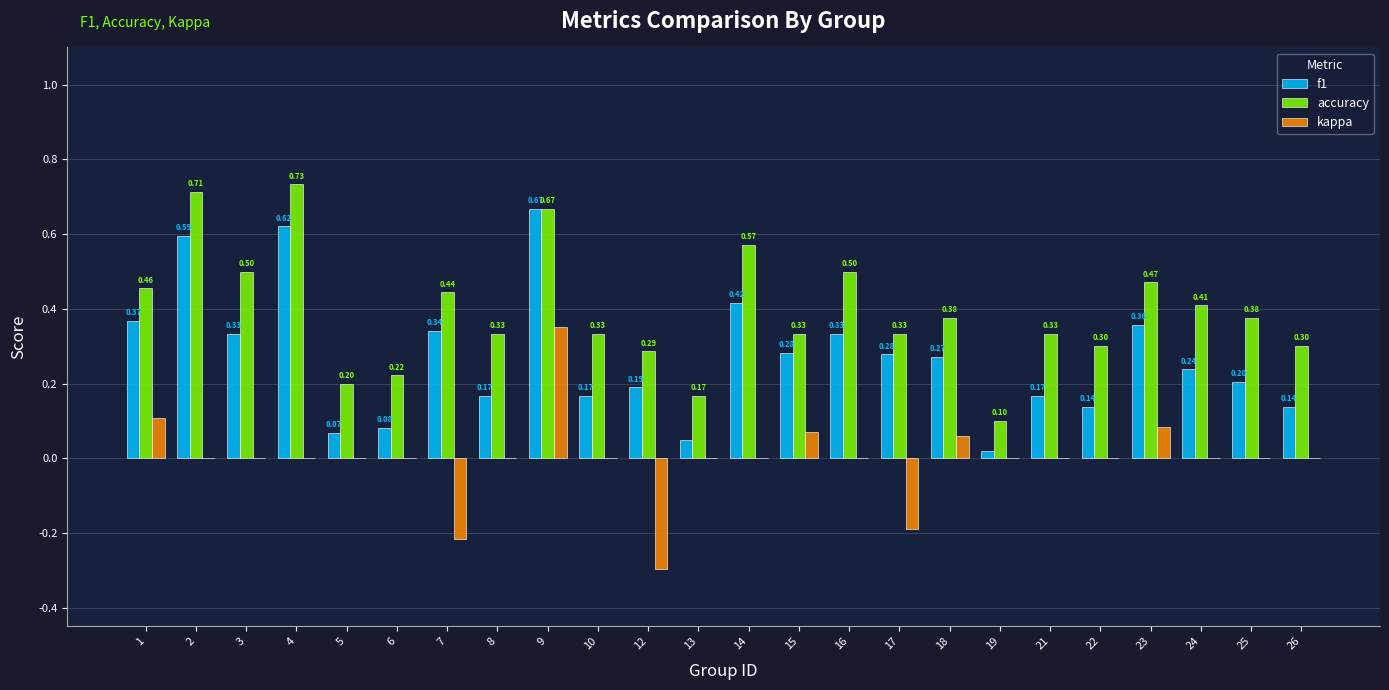

Which series has the largest total across all categories?

accuracy